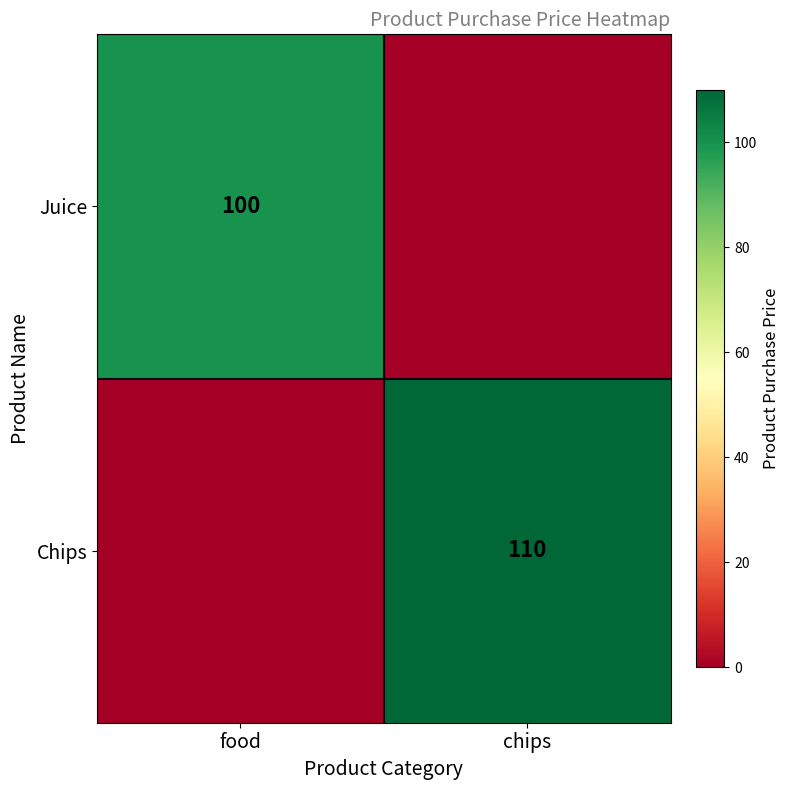

The value of Chips at chips is 198. True or false?

False